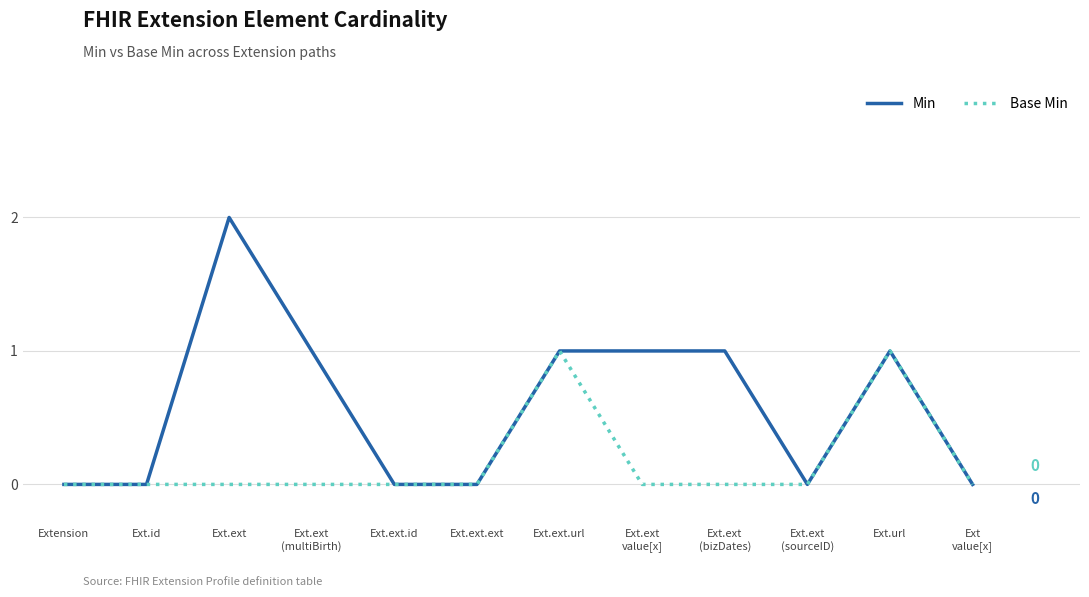

Is it true that Base Min equals 1 at Ext.ext.url?

True